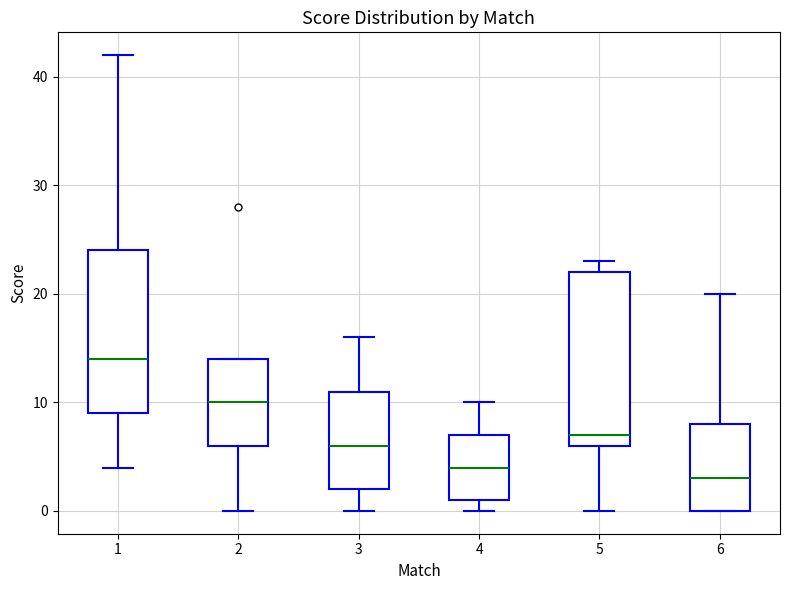

Where is the upper edge of the box at x = 4 on the y-axis? The values are not printed on the chart, so give them approximately, as read against the axis.

7